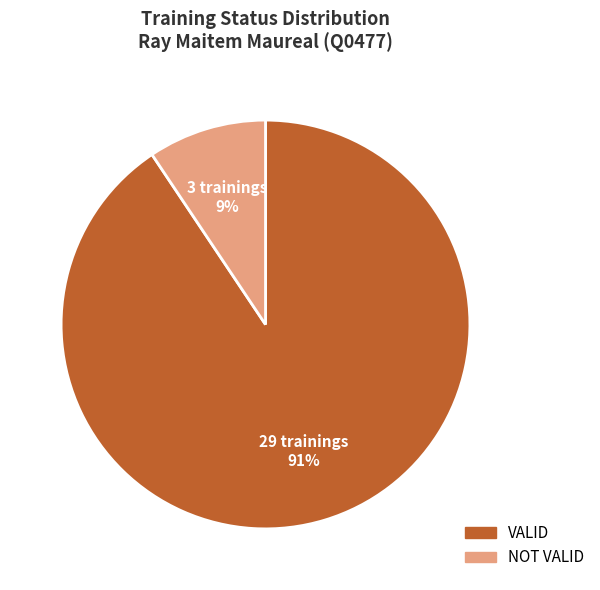

What percentage is the NOT VALID slice, to the nearest percent?

9%